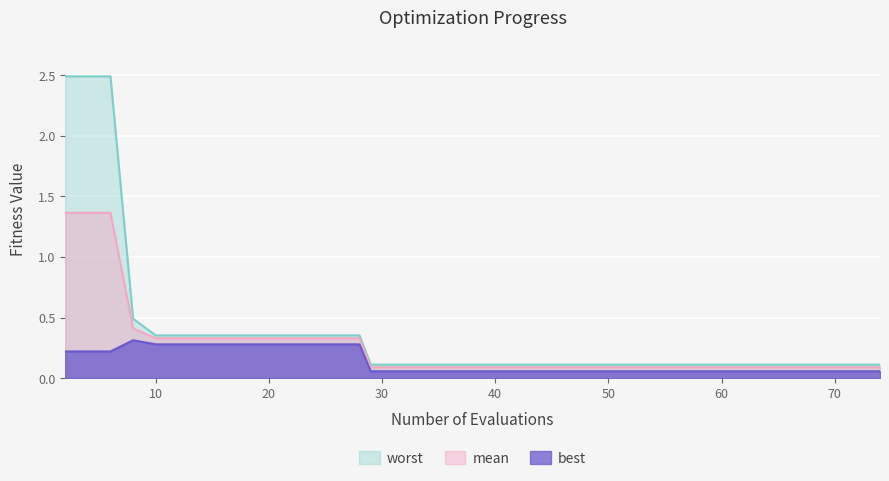

True or false: best and mean intersect in this chart.

False